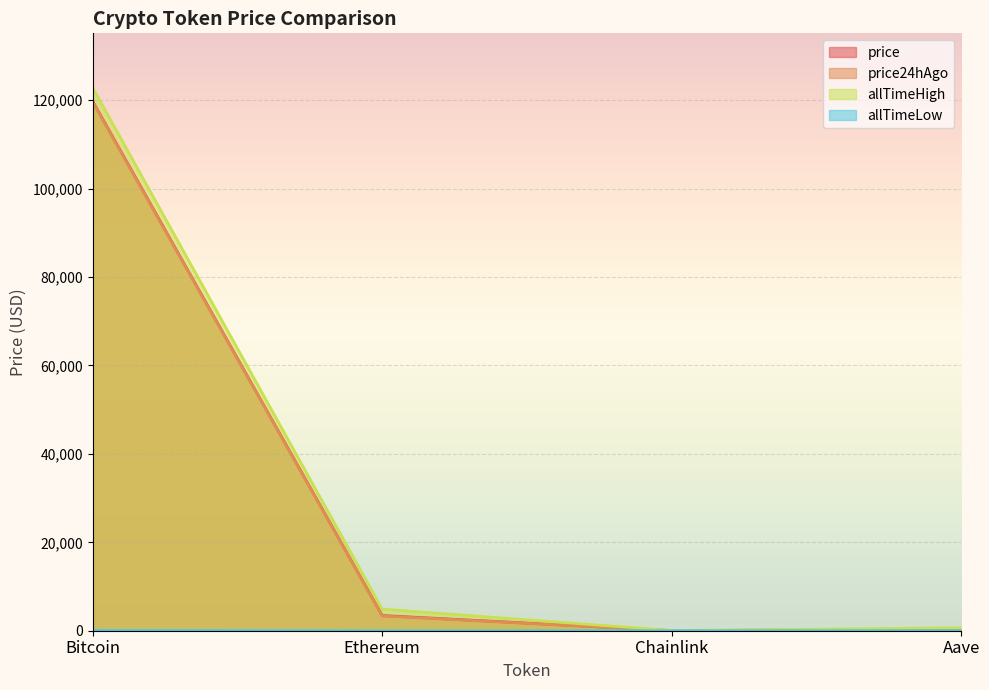

Where does the price series first go above 3438?

Bitcoin